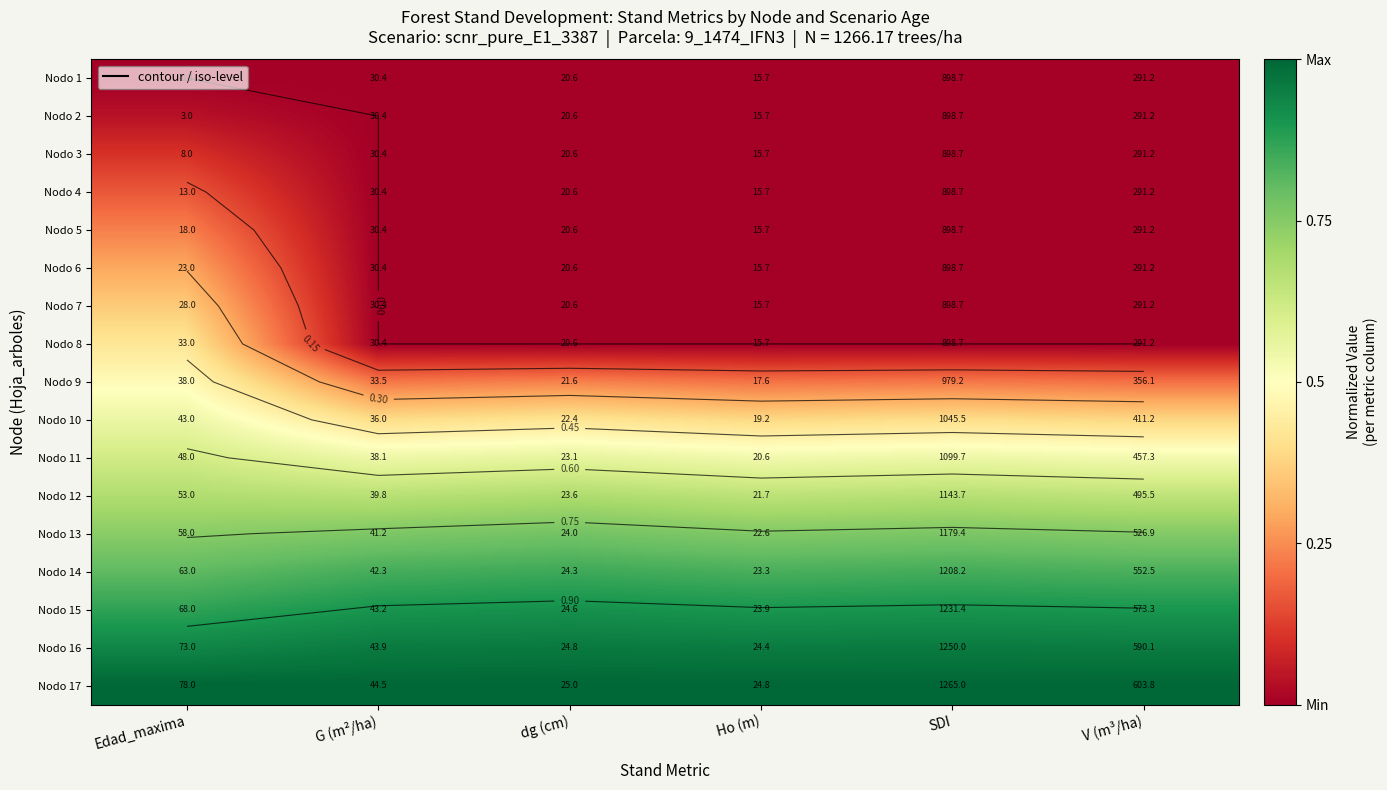

At which category does the chart reach its peak across all series?

Edad_maxima